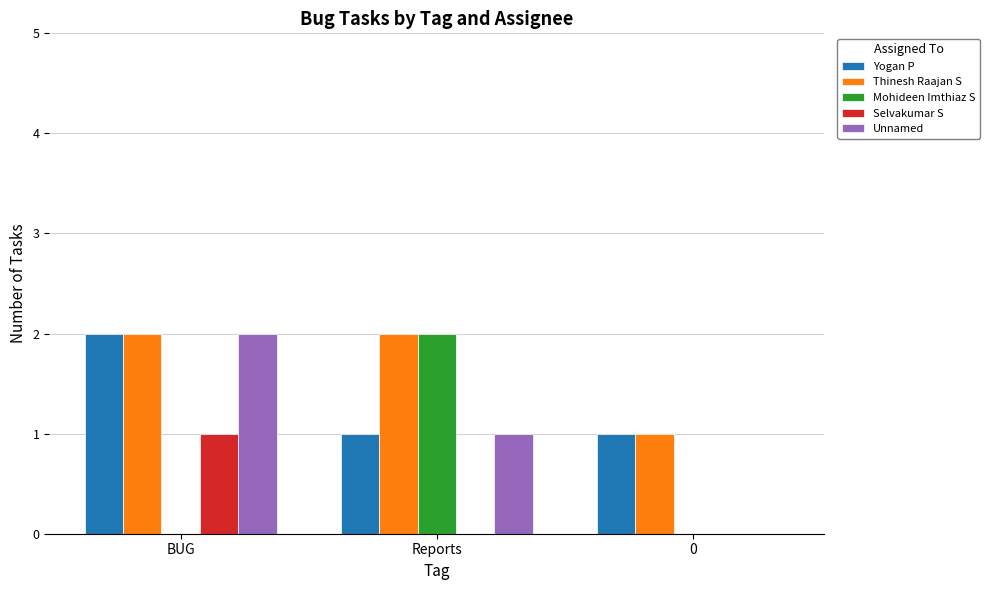

Which series has the largest total across all categories?

Thinesh Raajan S